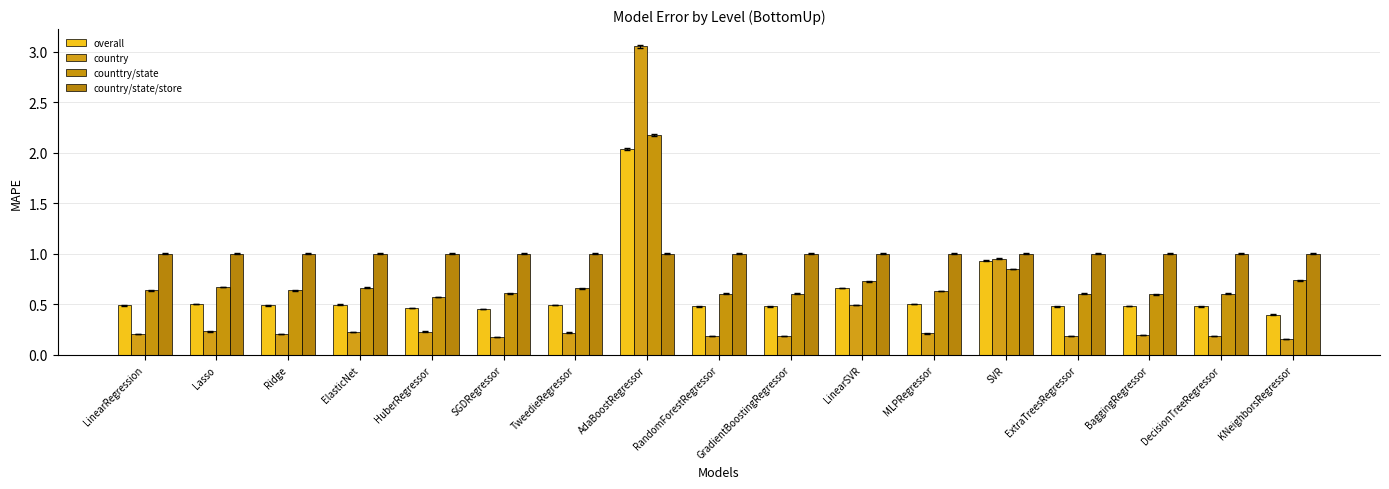

At which label does country/state/store first exceed 1?

AdaBoostRegressor